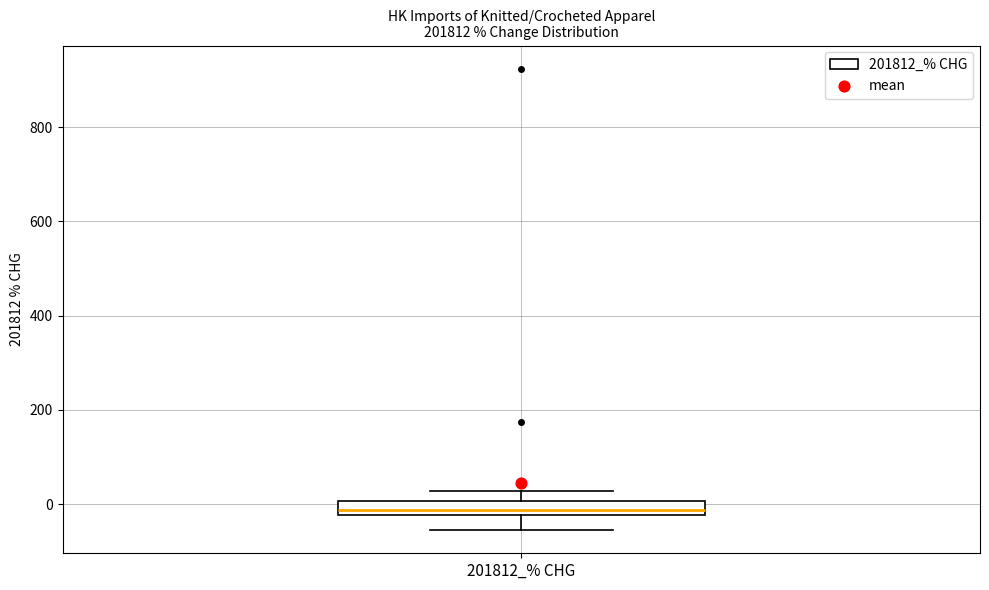

Where is the upper edge of the box for 201812_% CHG on the y-axis? The values are not printed on the chart, so give them approximately, as read against the axis.

0